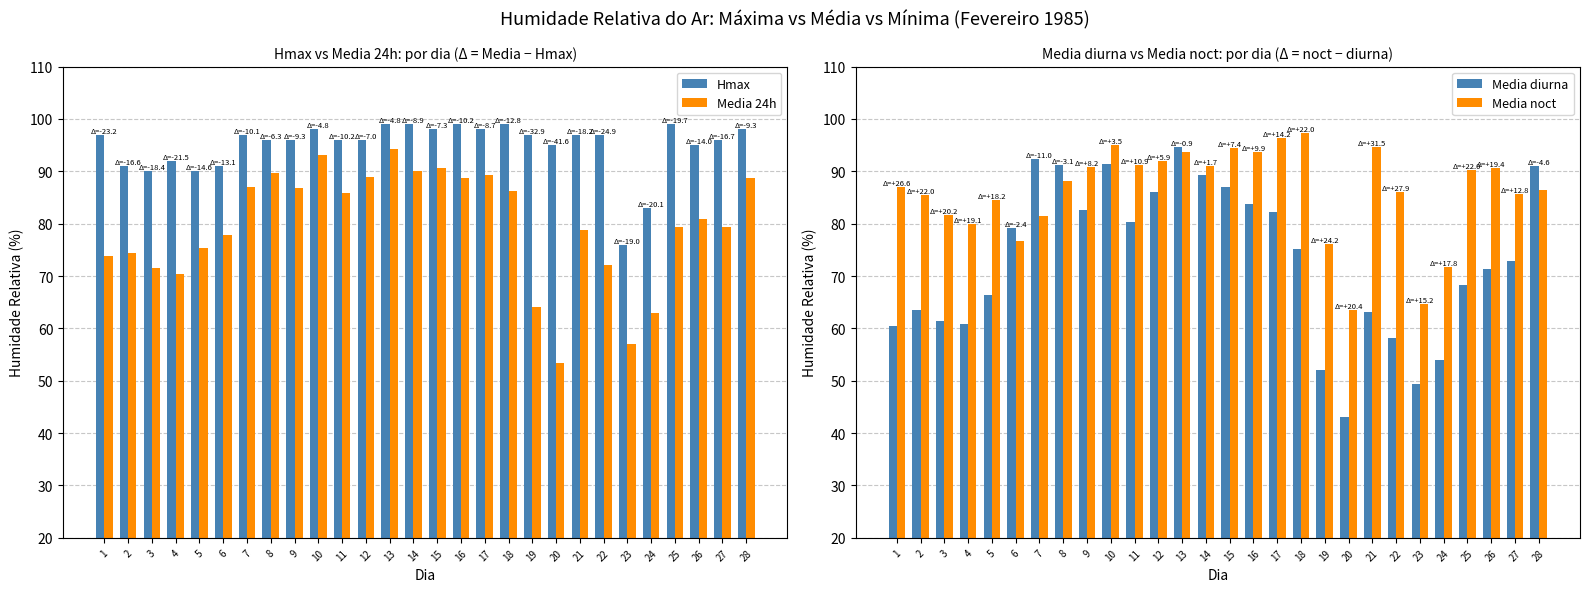

Is the value of Media 24h at 17 greater than the value of Hmax at 24?

Yes